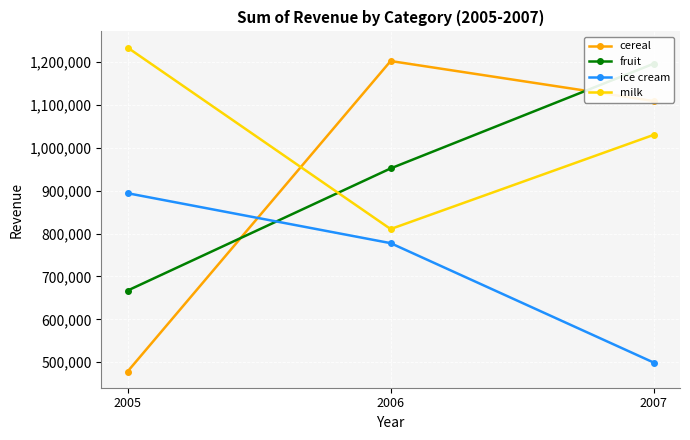

Which series has the largest range (max minus min)?

cereal